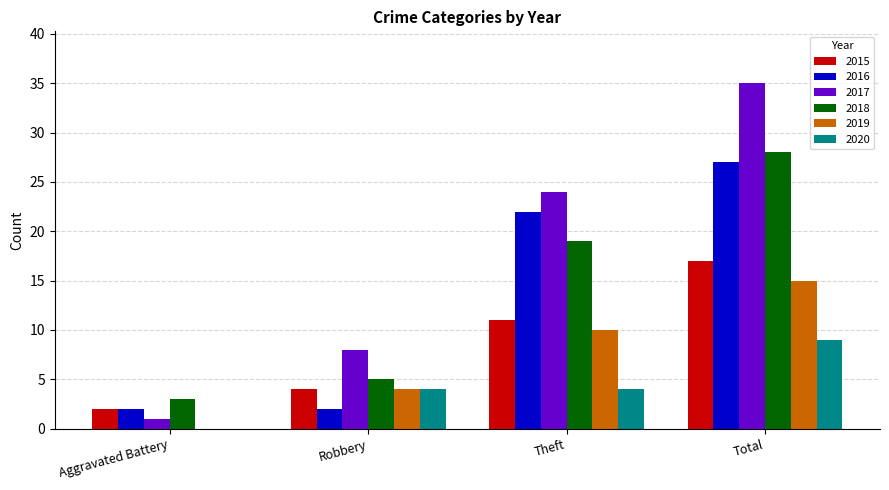

How many positive values does the 2020 series have?

3